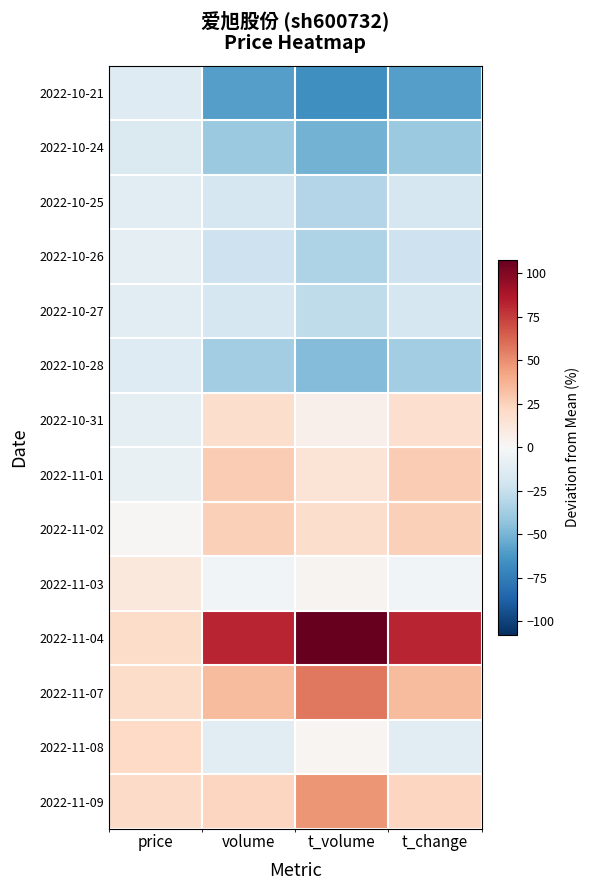

Reading left to right, transcribe all the data shown in this chart.

2022-10-21: price=-13.8	volume=-59.5	t_volume=-66.3	t_change=-59.5
2022-10-24: price=-15.2	volume=-39.9	t_volume=-50.8	t_change=-39.8
2022-10-25: price=-12.4	volume=-17.9	t_volume=-31.2	t_change=-17.9
2022-10-26: price=-10.6	volume=-22.6	t_volume=-33.4	t_change=-22.5
2022-10-27: price=-11.4	volume=-18.2	t_volume=-27.1	t_change=-18.1
2022-10-28: price=-13.5	volume=-37.6	t_volume=-47.1	t_change=-37.6
2022-10-31: price=-10.5	volume=18.5	t_volume=5.1	t_change=18.4
2022-11-01: price=-7.9	volume=27.5	t_volume=14.5	t_change=27.5
2022-11-02: price=1.4	volume=25.7	t_volume=19.3	t_change=25.7
2022-11-03: price=11.5	volume=-3.2	t_volume=2.7	t_change=-3.3
2022-11-04: price=20.2	volume=82.4	t_volume=107.8	t_change=82.4
2022-11-07: price=20.0	volume=34.0	t_volume=56.6	t_change=33.9
2022-11-08: price=21.7	volume=-12.3	t_volume=2.2	t_change=-12.3
2022-11-09: price=20.6	volume=23.0	t_volume=47.6	t_change=22.9